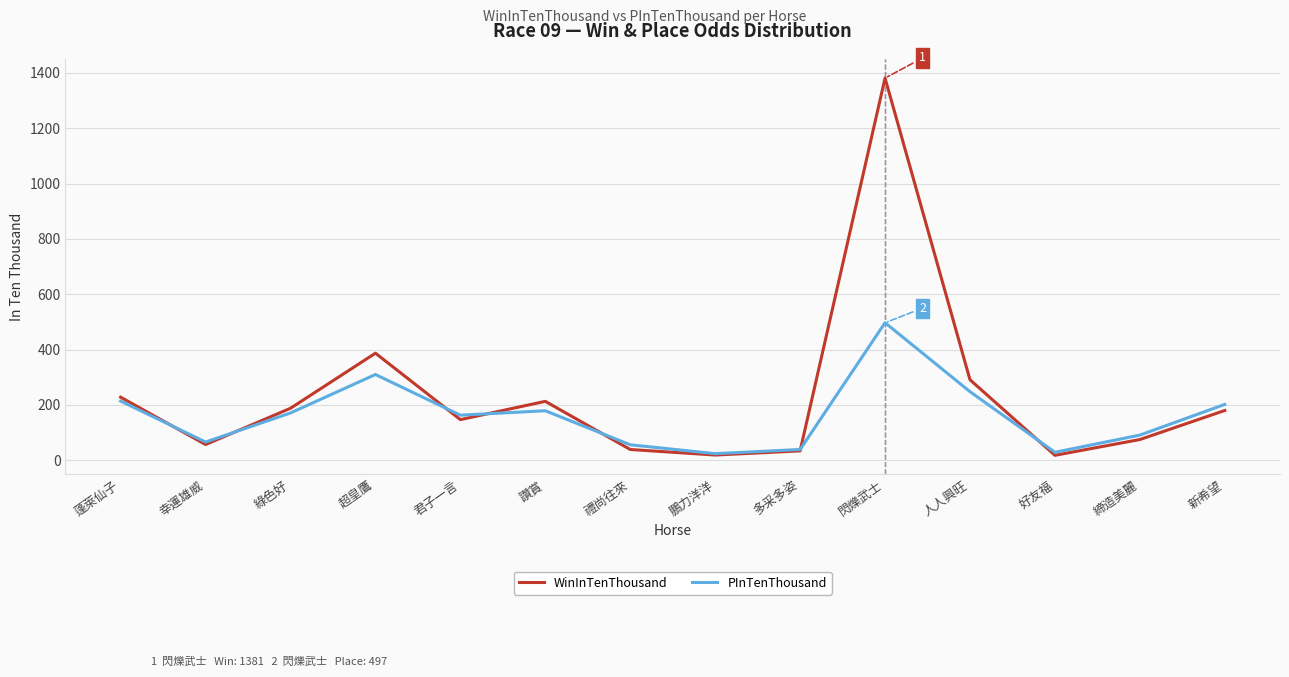

What is the difference between the maximum and minimum values in the PInTenThousand series?

473